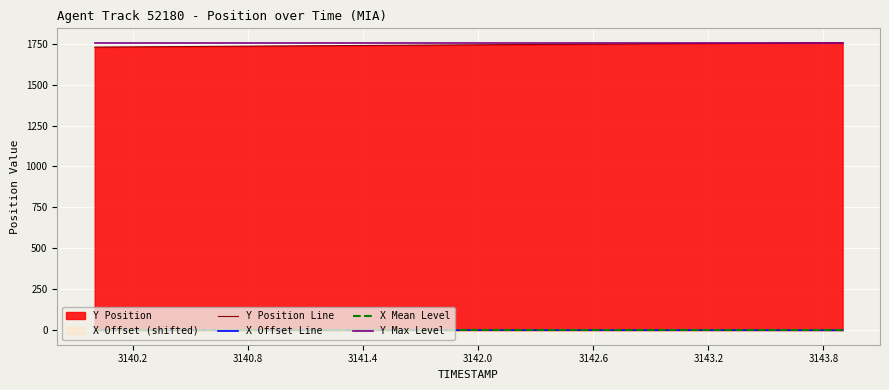

What is the average value of the X Mean Level series?

1.0